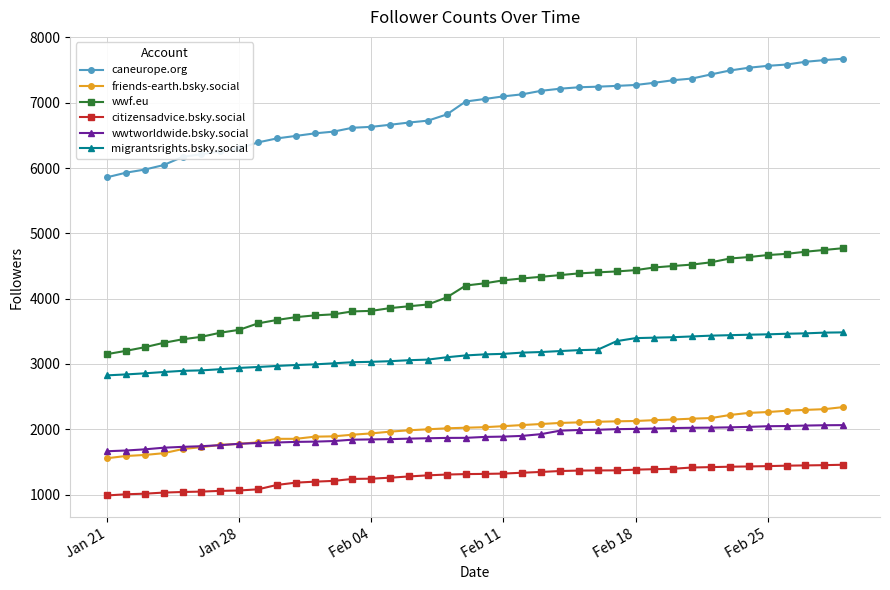

What is the maximum value shown in the chart?

7674